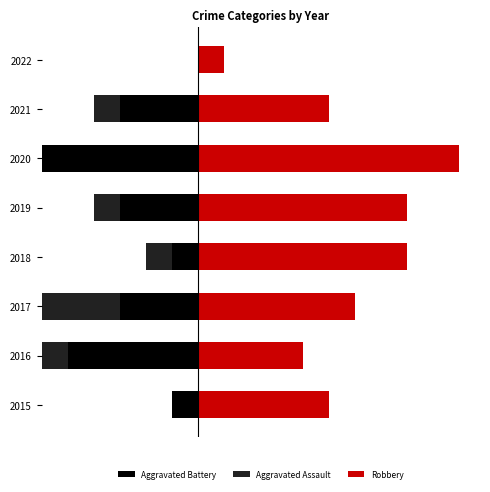

Does the chart contain any negative values?

Yes